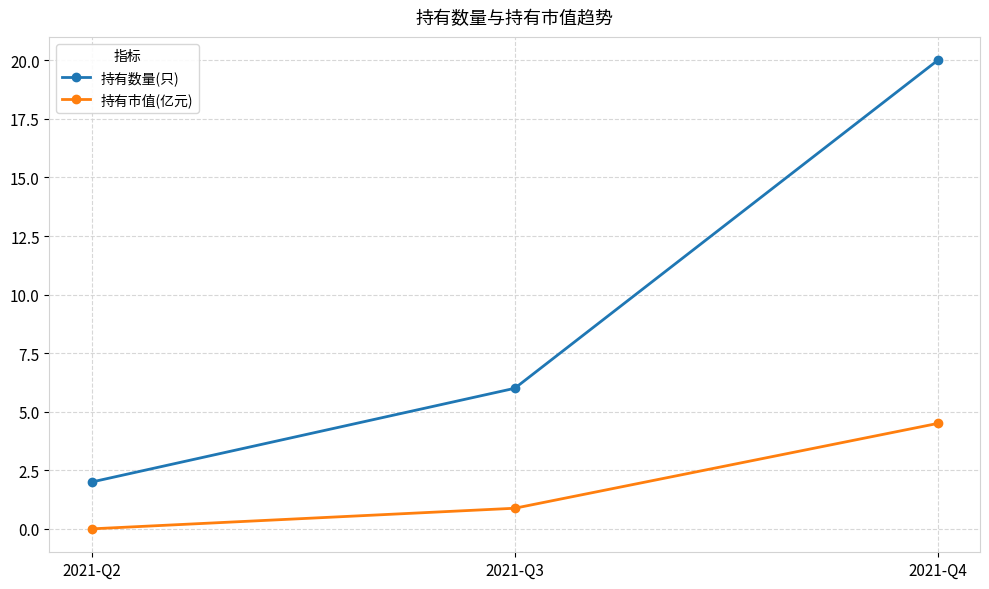

The 持有数量(只) series shows 3.0 at 2021-Q2. True or false?

False